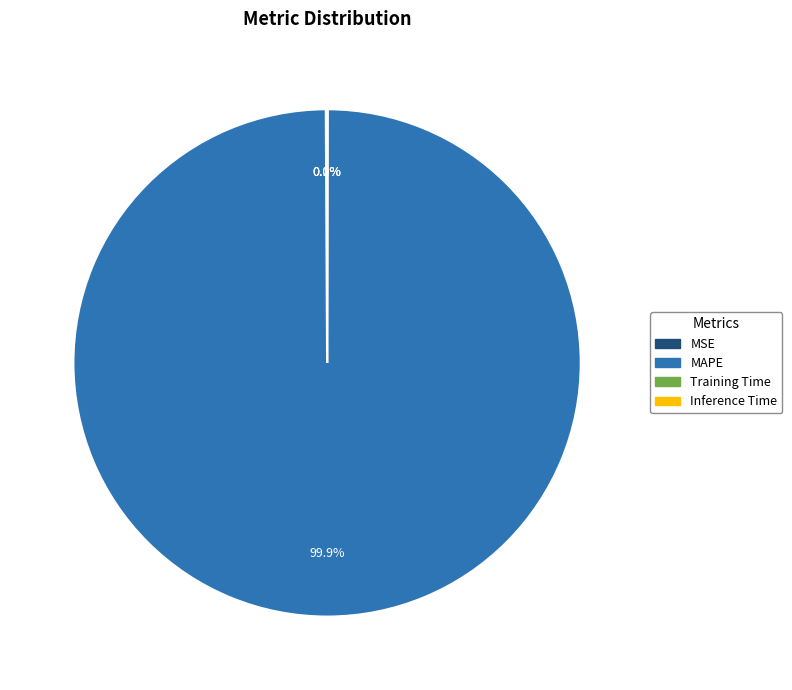

The MAPE slice represents 86% of the pie. True or false?

False